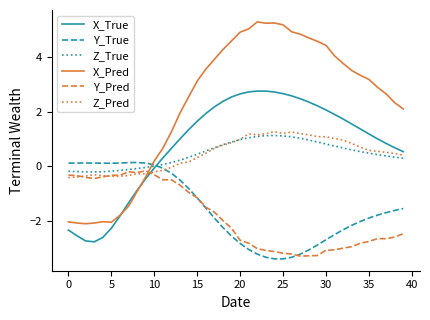

True or false: Y_True and X_True cross at least once.

True